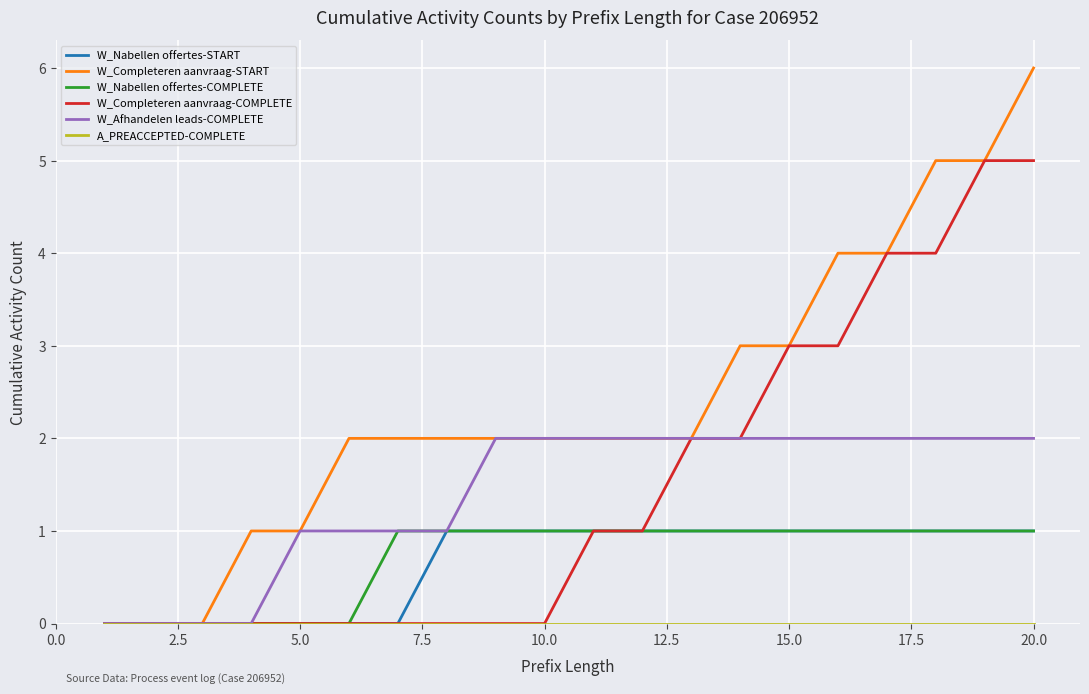

Which series has the largest range (max minus min)?

W_Completeren aanvraag-START